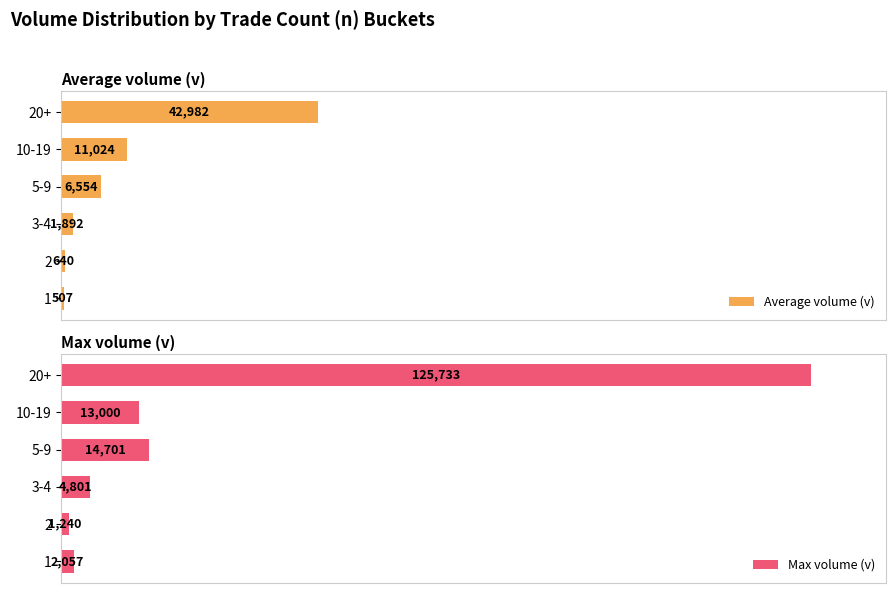

Are the bars grouped side by side (vs. stacked)?

Yes